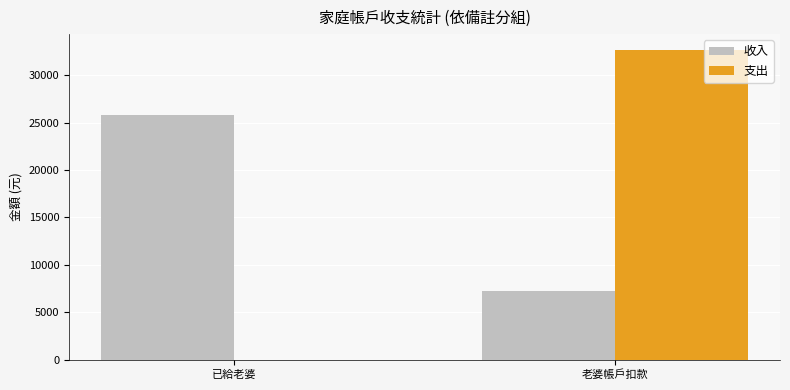

Is it true that 收入 equals 25830 at 已給老婆?

True